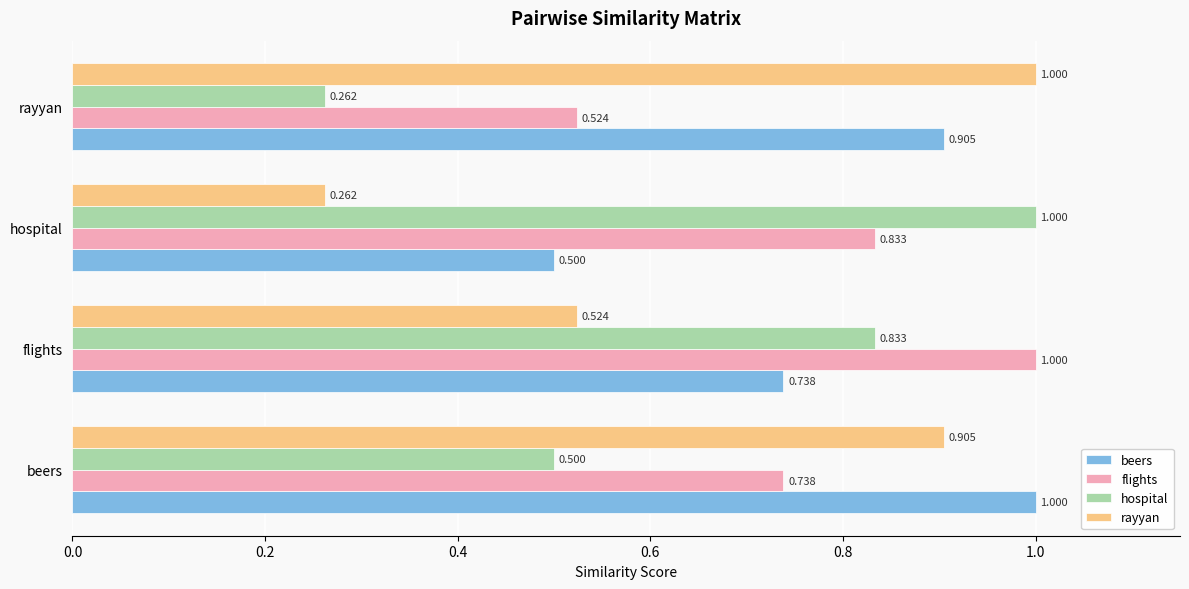

At which label does hospital reach its peak?

hospital